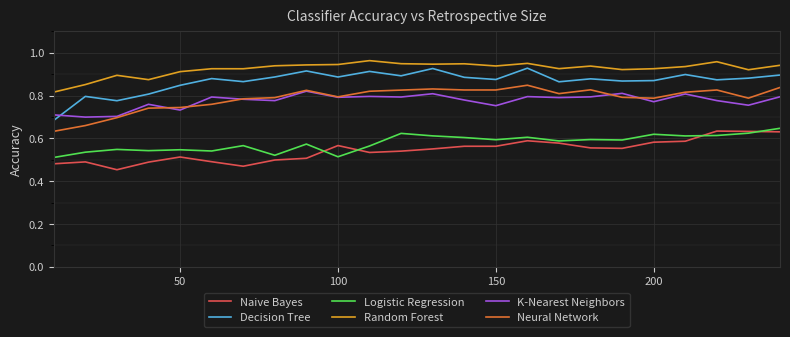

Which series has the largest range (max minus min)?

Decision Tree